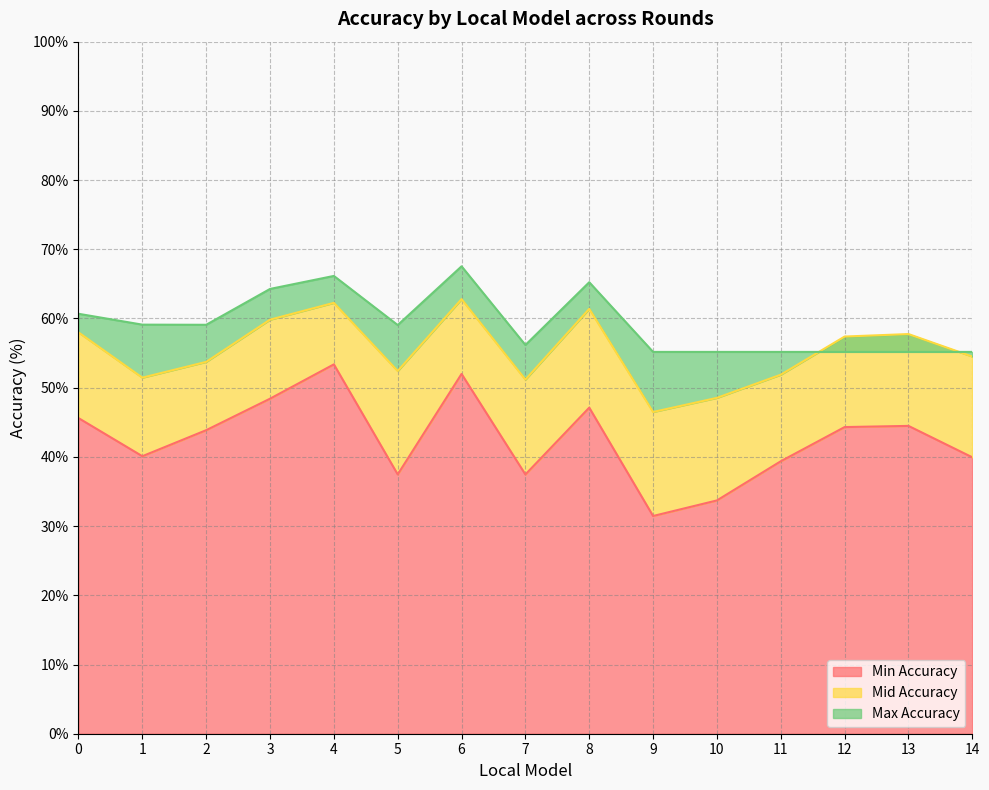

Is it true that Max Accuracy equals 55.2 at 12?

True